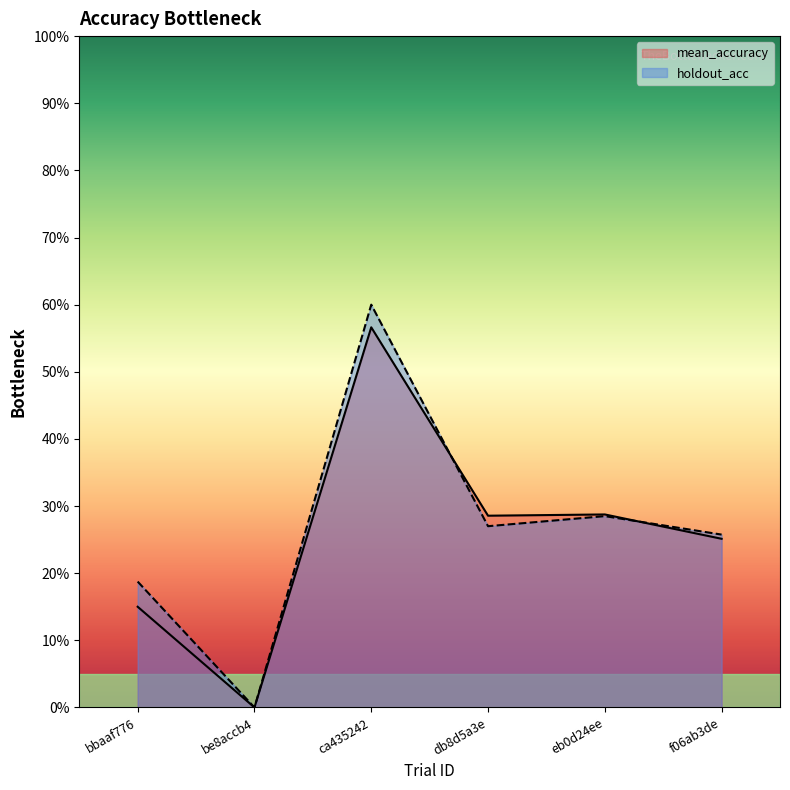

Reading right to left, what are all the values shown in this chart?

mean_accuracy: 0.3	0.3	0.3	0.6	0.0	0.2
holdout_acc: 0.3	0.3	0.3	0.6	0.0	0.2